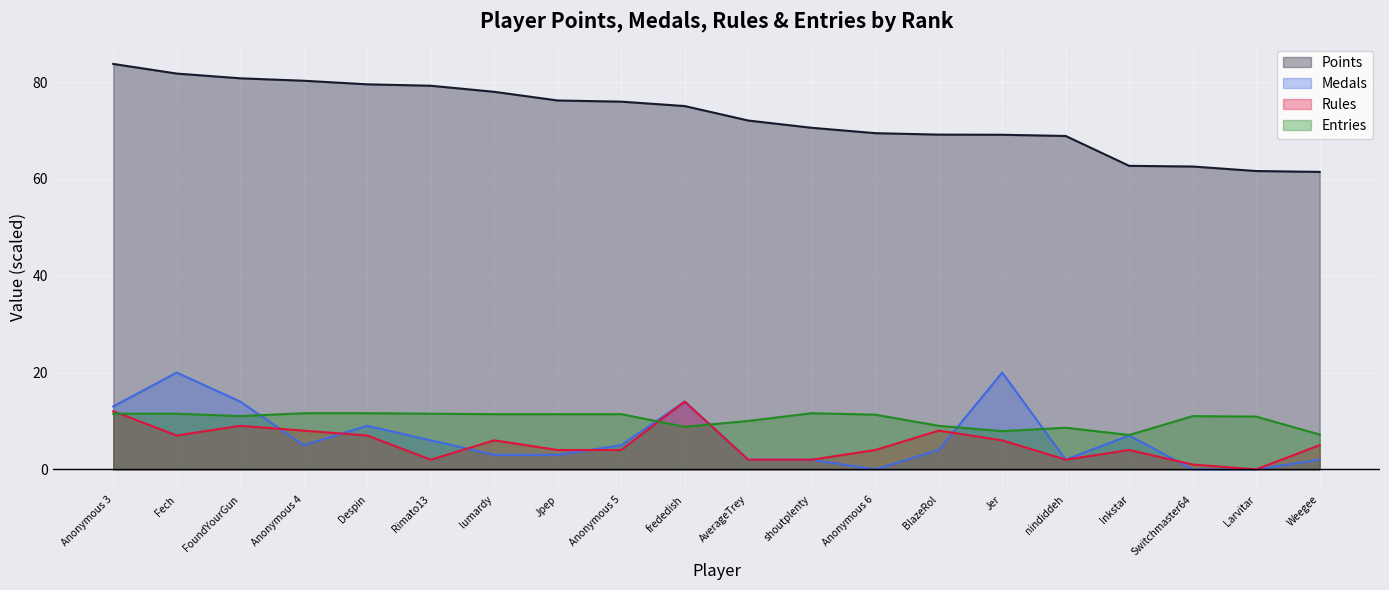

What is the spread (max minus min) of values at FoundYourGun?

71.8